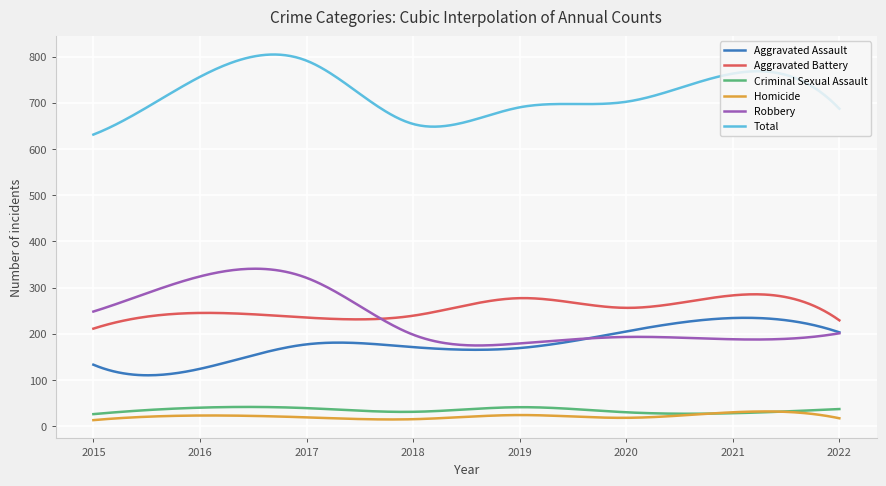

Which series has the largest total across all categories?

Total